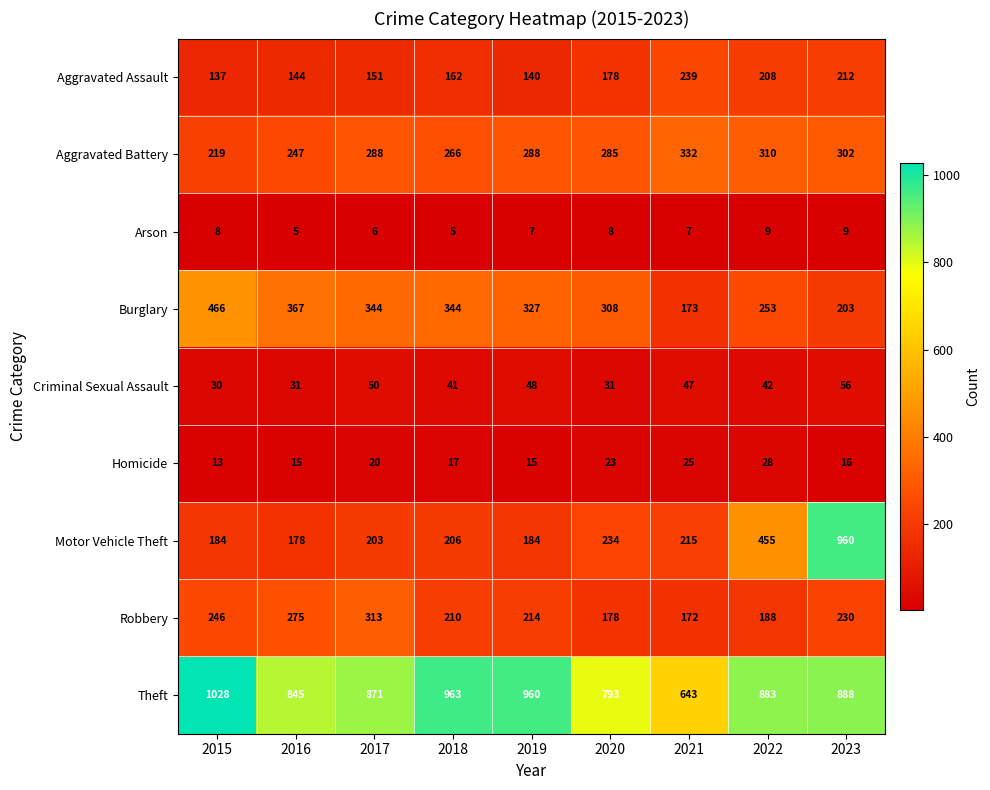

What is the difference between the maximum and minimum values in the Motor Vehicle Theft series?

782